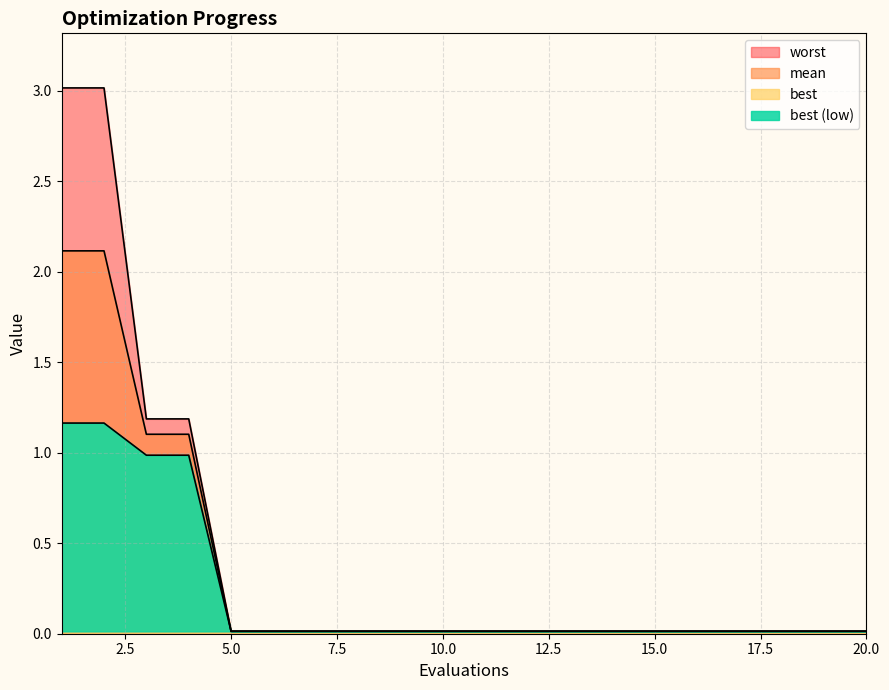

Between 1 and 5, which series saw the biggest shift?

worst